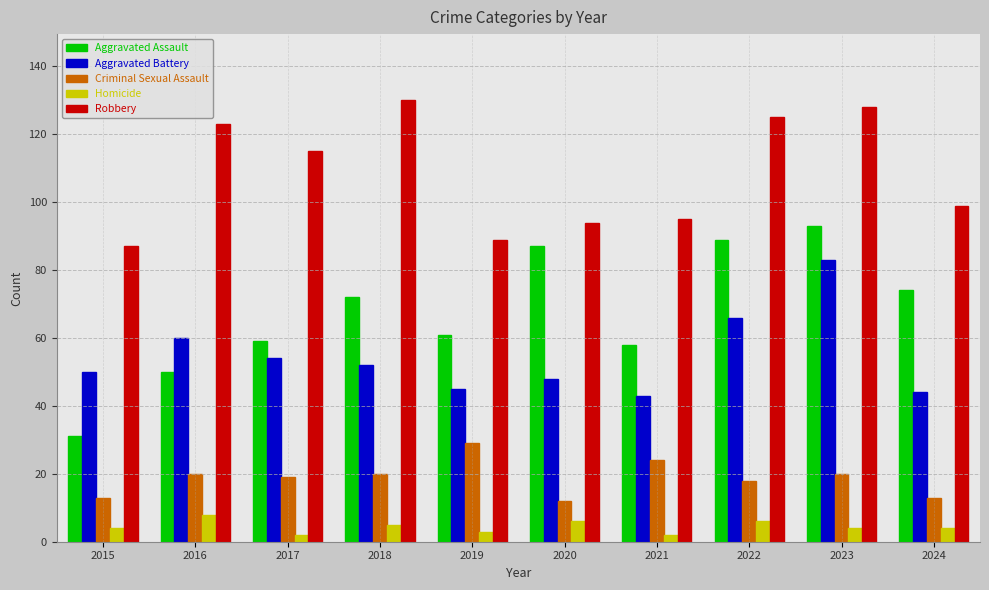

Which category has the highest value in the Robbery series?

2018